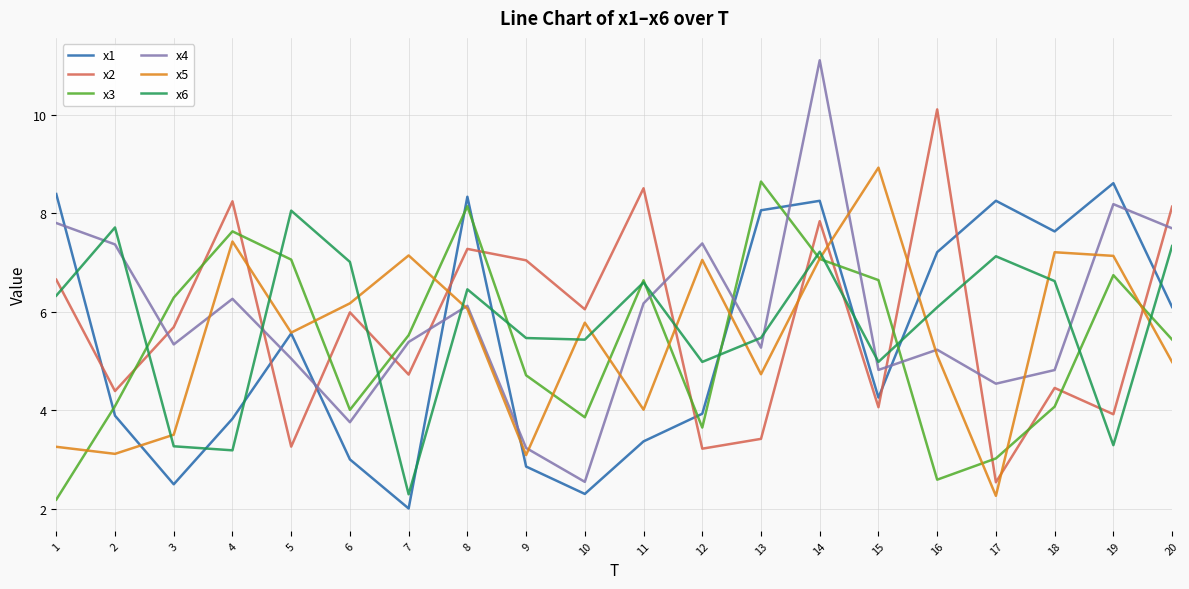

How many lines are shown in the chart?

6